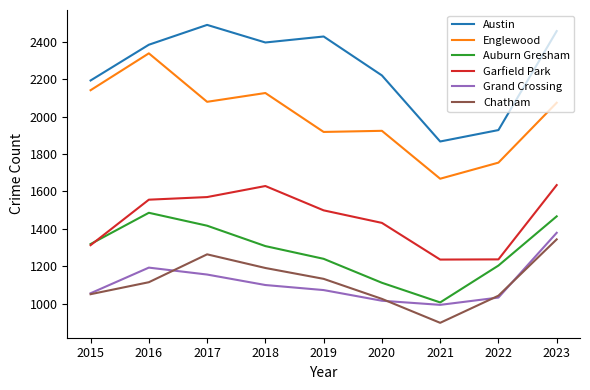

True or false: Garfield Park has a value of 1556 at 2016.

True